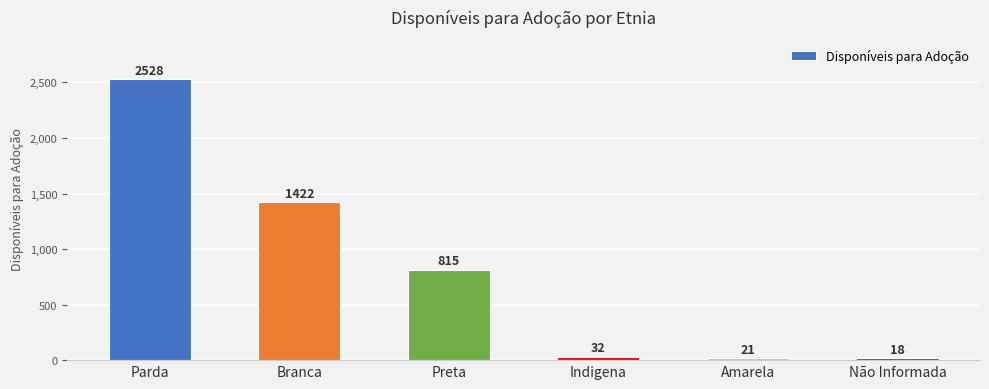

What is the label of the 2nd bar from the right?

Amarela